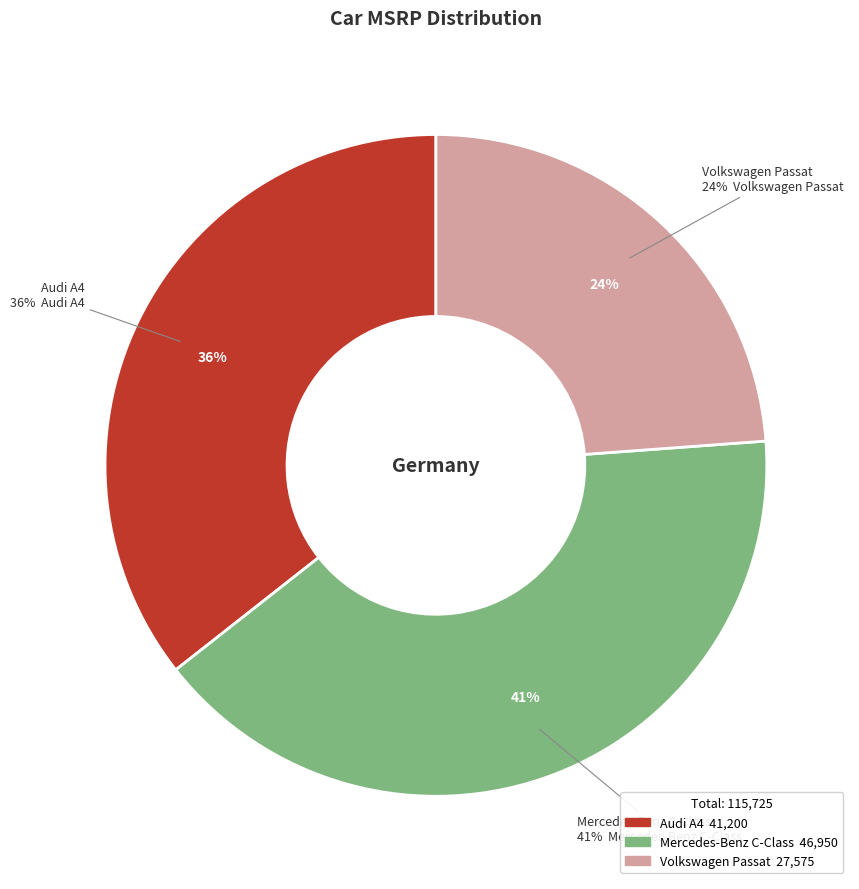

Do Audi A4 and Volkswagen Passat together represent more than half of the pie?

Yes